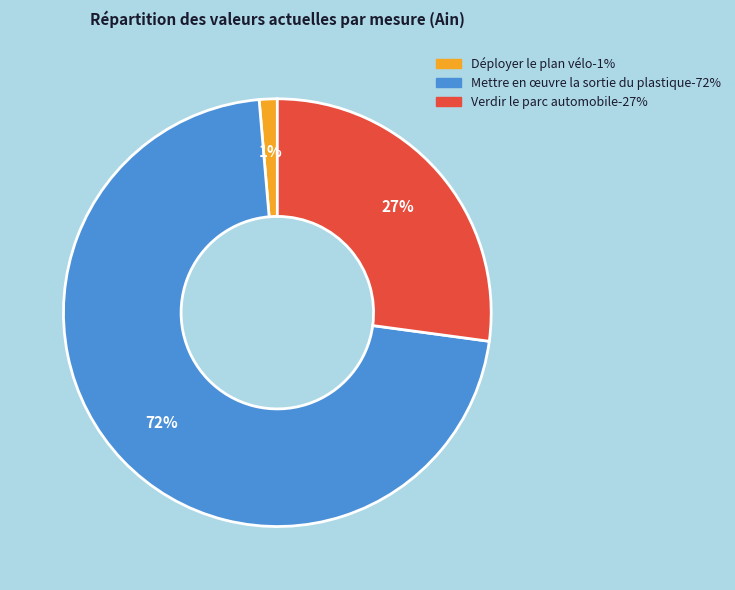

What is the ratio of the value at Verdir le parc automobile to the value at Mettre en œuvre la sortie du plastique?

0.4